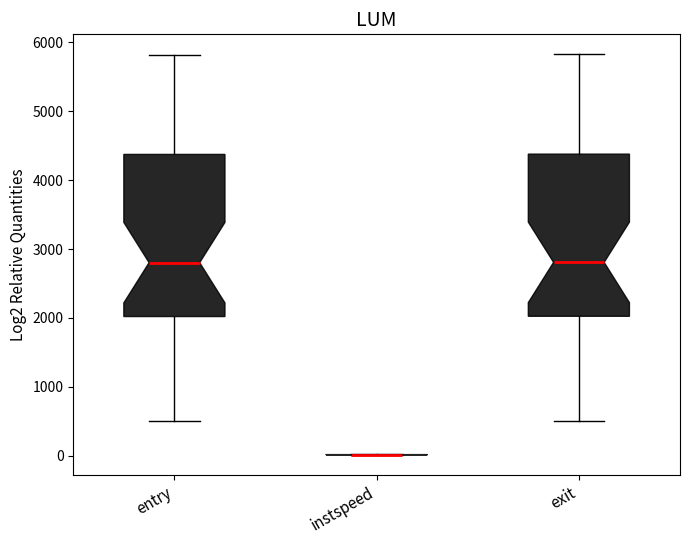

Reading left to right, read every box against the y-axis: the position of its median line, the range the box covers, and the ends of its whiskers. The values are not printed on the chart, so give them approximately, as read against the axis.

entry: median 2800, box 2000 to 4400, whiskers 500 to 5800
instspeed: box collapsed to a line at 0, whiskers 0 to 0
exit: median 2800, box 2000 to 4400, whiskers 500 to 5800